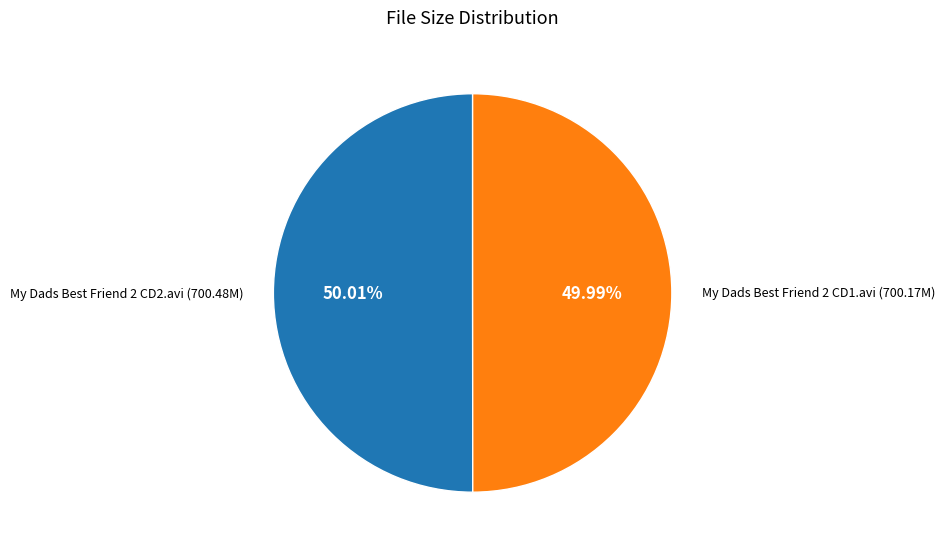

Count the number of slices in the pie.

2